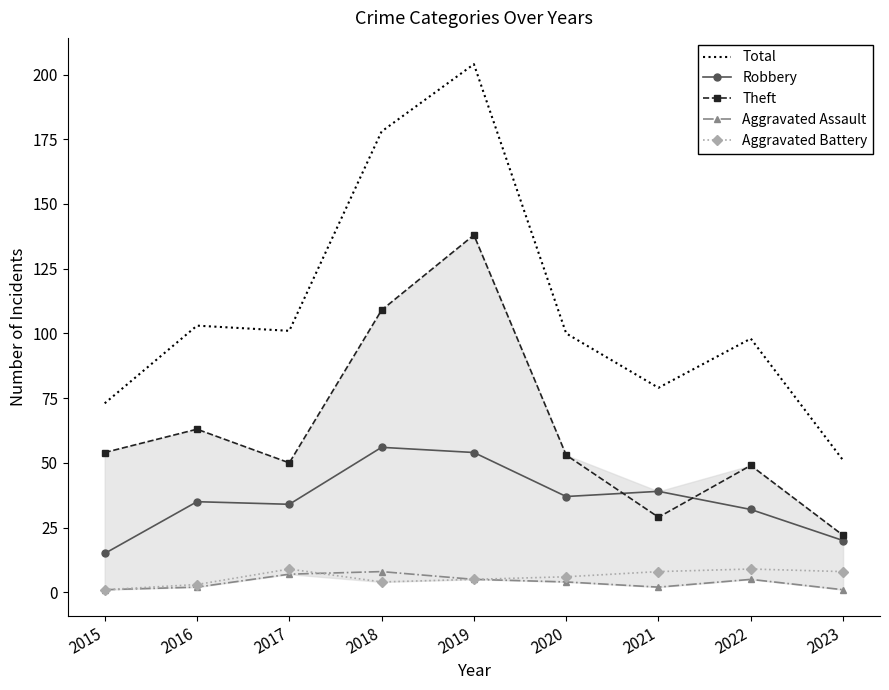

The value of Total at 2023 is 23. True or false?

False